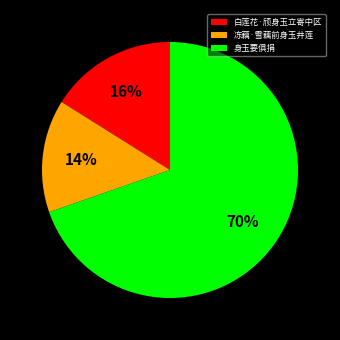

What percentage is the 身玉要俱捐 slice, to the nearest percent?

70%